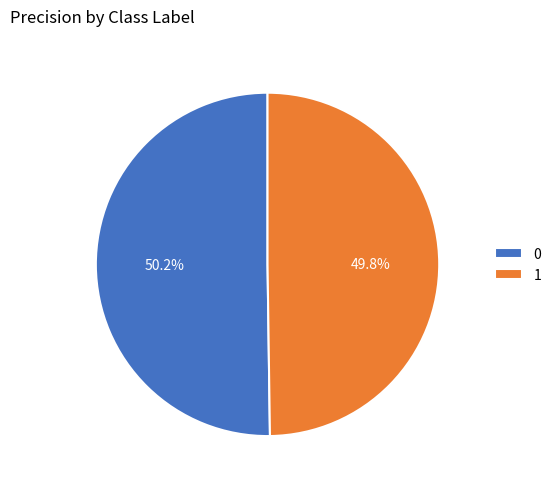

Is there any slice that represents more than half of the pie?

Yes